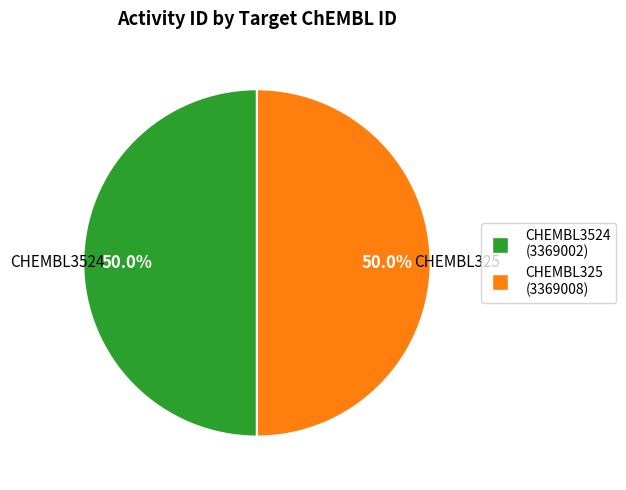

How many segments does this pie chart have?

2